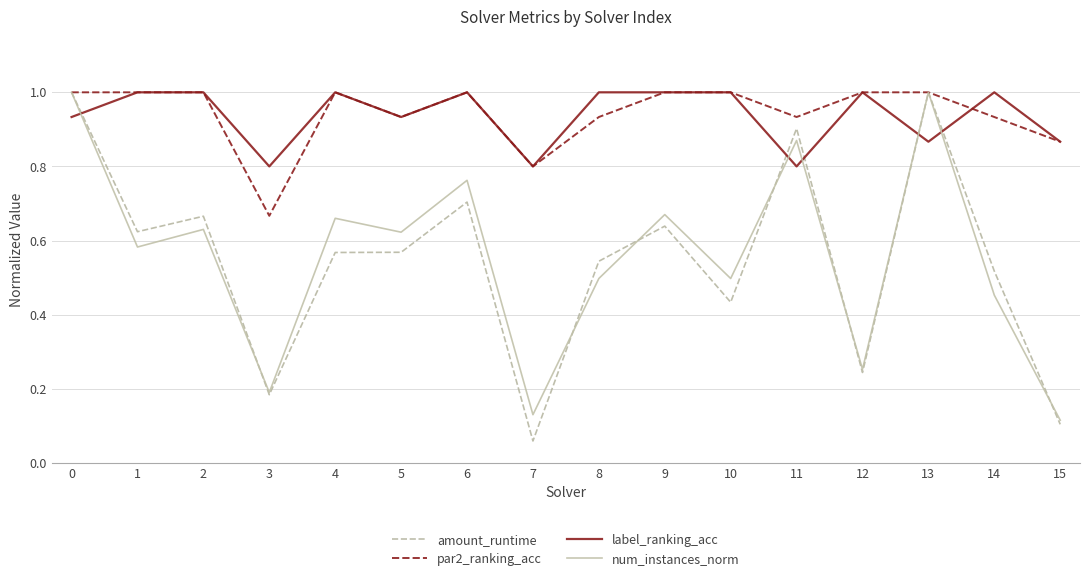

True or false: num_instances_norm and label_ranking_acc intersect in this chart.

True